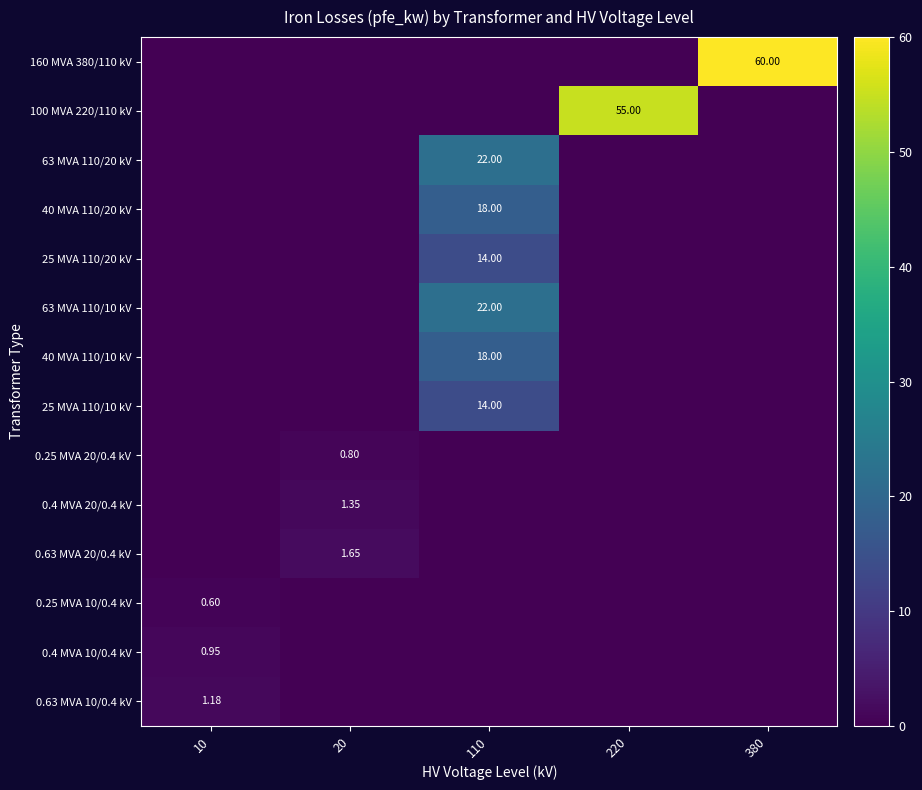

At which category is the sum across all series the highest?

110